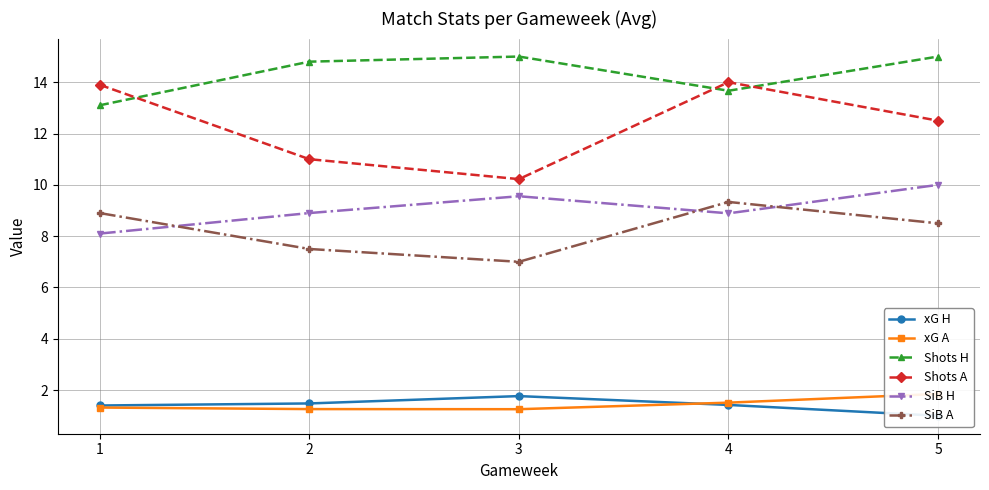

True or false: SiB H and xG H cross at least once.

False